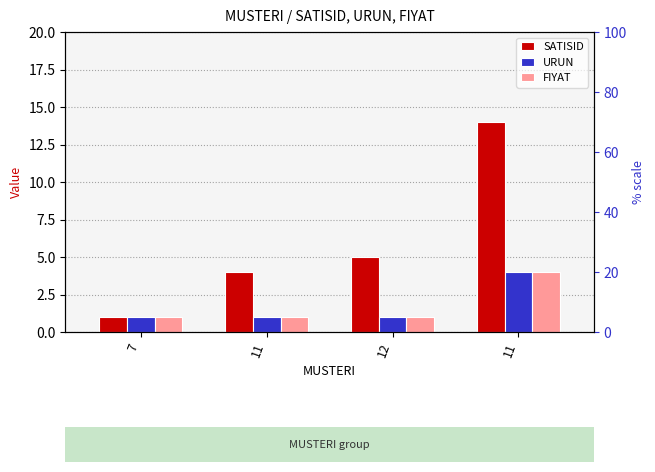

What is the sum of the URUN values at 11 and 12?

2